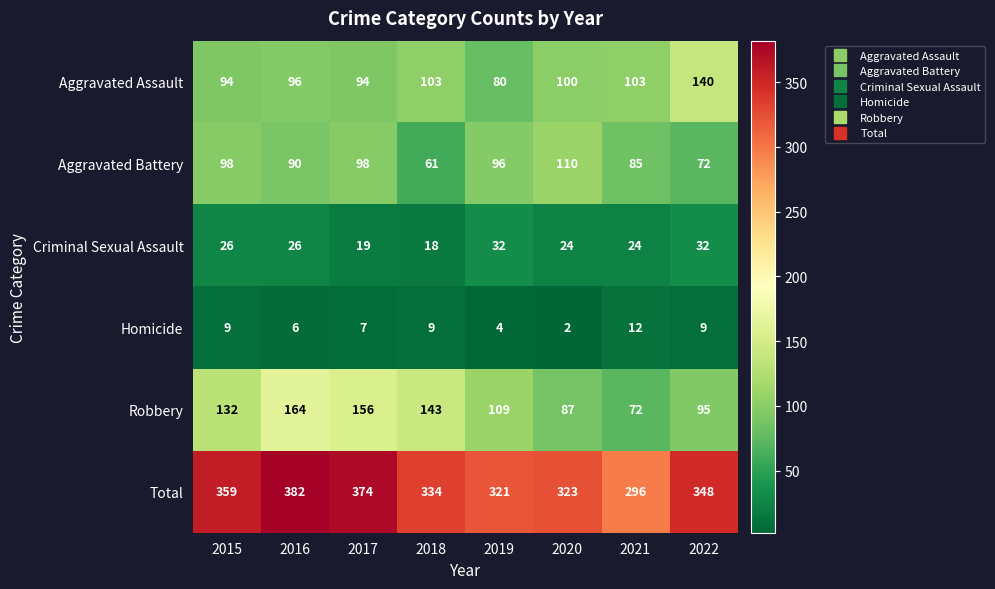

What is the approximate value of Criminal Sexual Assault at 2021?

24